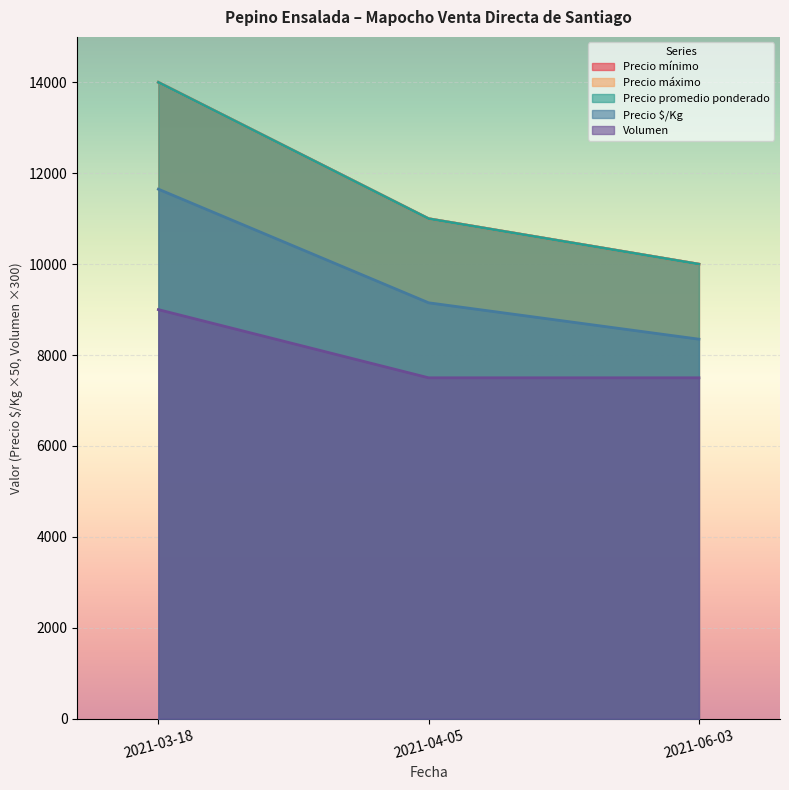

True or false: Precio máximo has a value of 14000 at 2021-03-18.

True